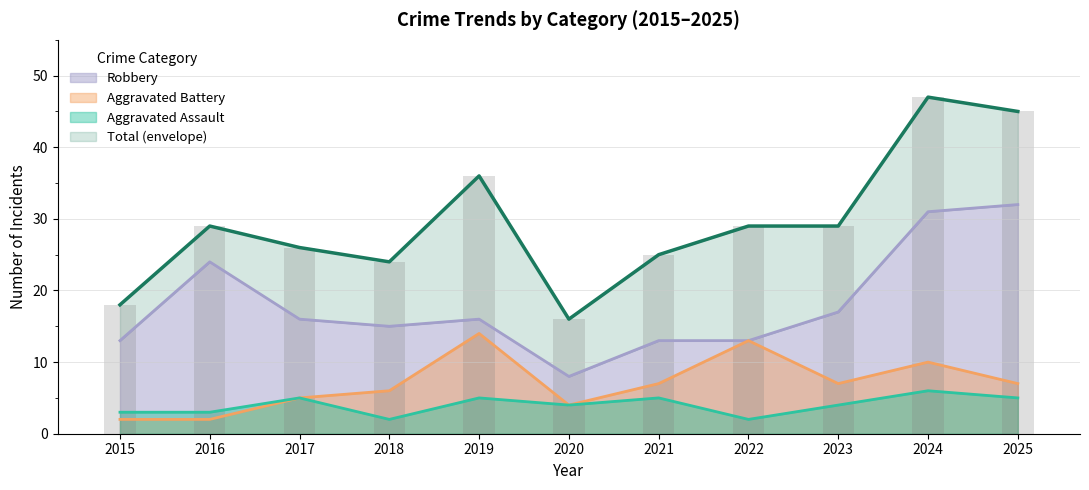

At how many categories does at least one series exceed 24?

8